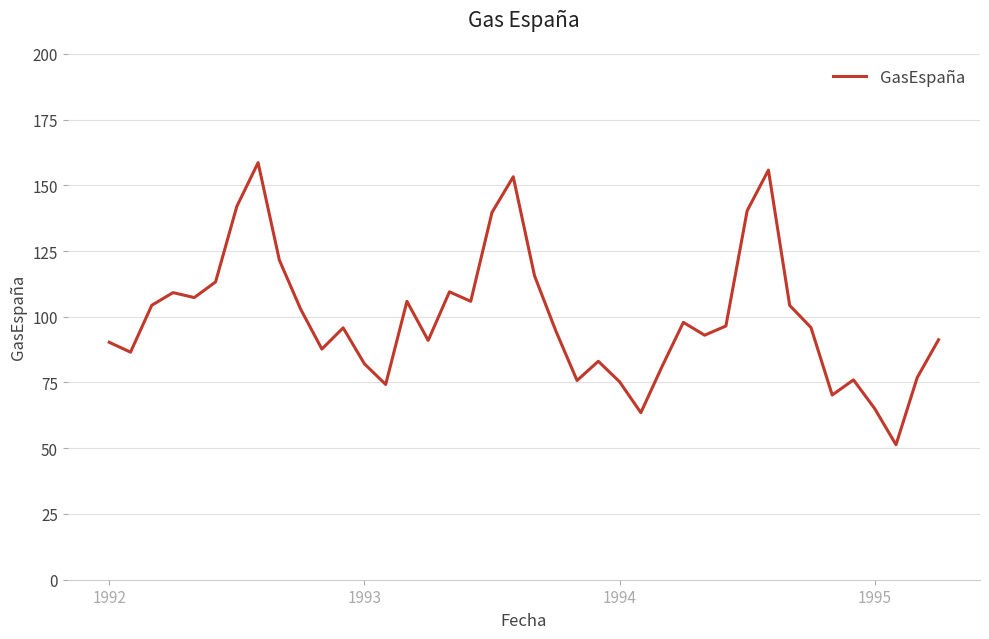

What is the smallest value displayed?

51.3